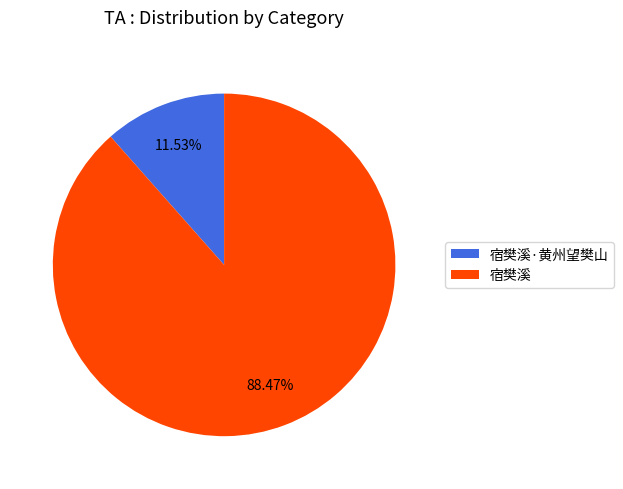

Approximately how many times larger is the value at 宿樊溪·黄州望樊山 compared to 宿樊溪?

0.1